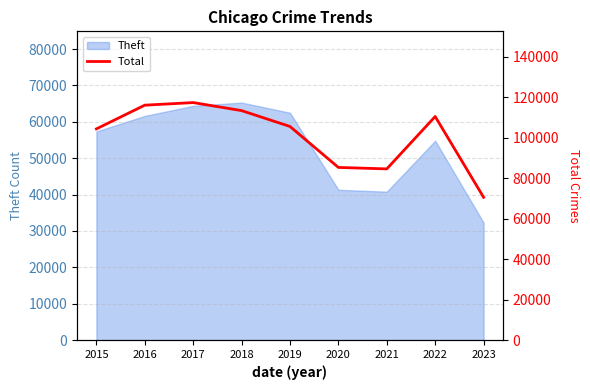

Which category has the lowest value in the Theft series?

2023